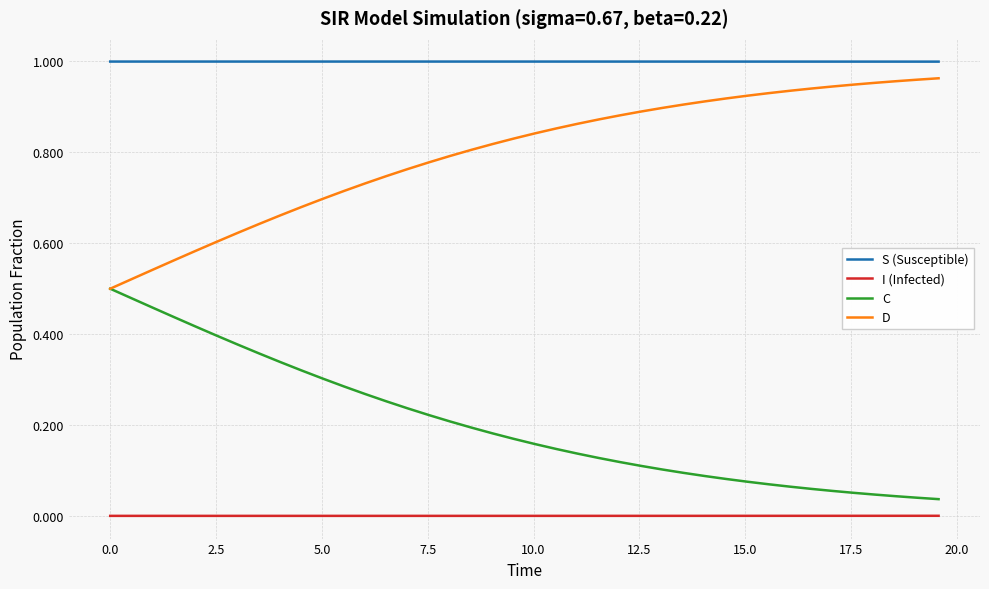

True or false: D and S (Susceptible) intersect in this chart.

False